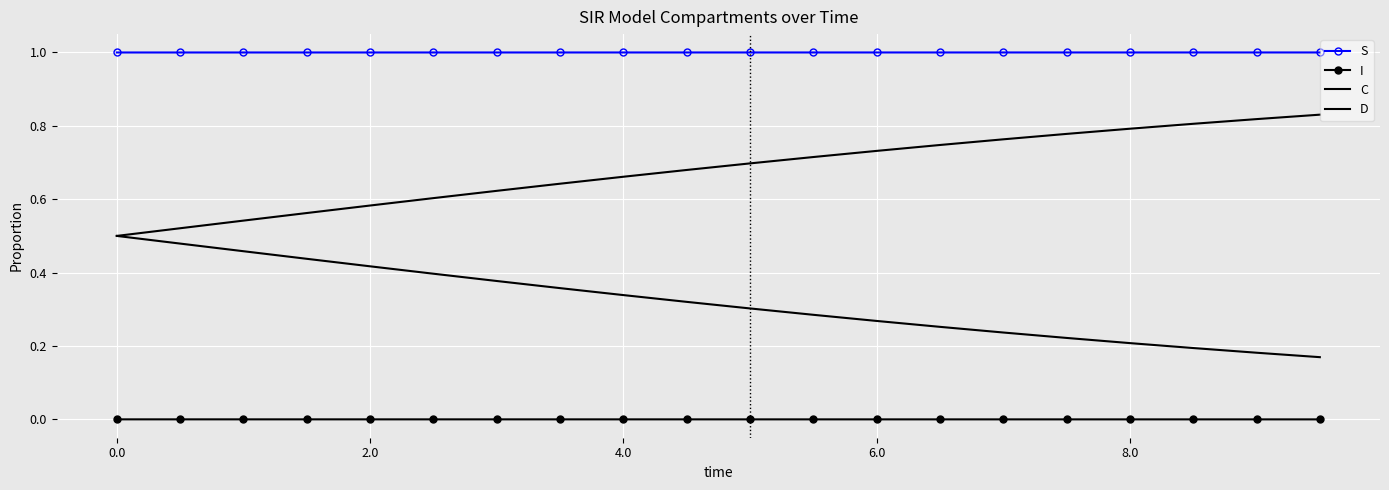

Reading left to right, transcribe all the data shown in this chart.

S: 1.0	1.0	1.0	1.0	1.0	1.0	1.0	1.0	1.0	1.0	1.0	1.0	1.0	1.0	1.0	1.0	1.0	1.0	1.0	1.0
I: 0.0	0.0	0.0	0.0	0.0	0.0	0.0	0.0	0.0	0.0	0.0	0.0	0.0	0.0	0.0	0.0	0.0	0.0	0.0	0.0
C: 0.5	0.5	0.5	0.4	0.4	0.4	0.4	0.4	0.3	0.3	0.3	0.3	0.3	0.3	0.2	0.2	0.2	0.2	0.2	0.2
D: 0.5	0.5	0.5	0.6	0.6	0.6	0.6	0.6	0.7	0.7	0.7	0.7	0.7	0.7	0.8	0.8	0.8	0.8	0.8	0.8